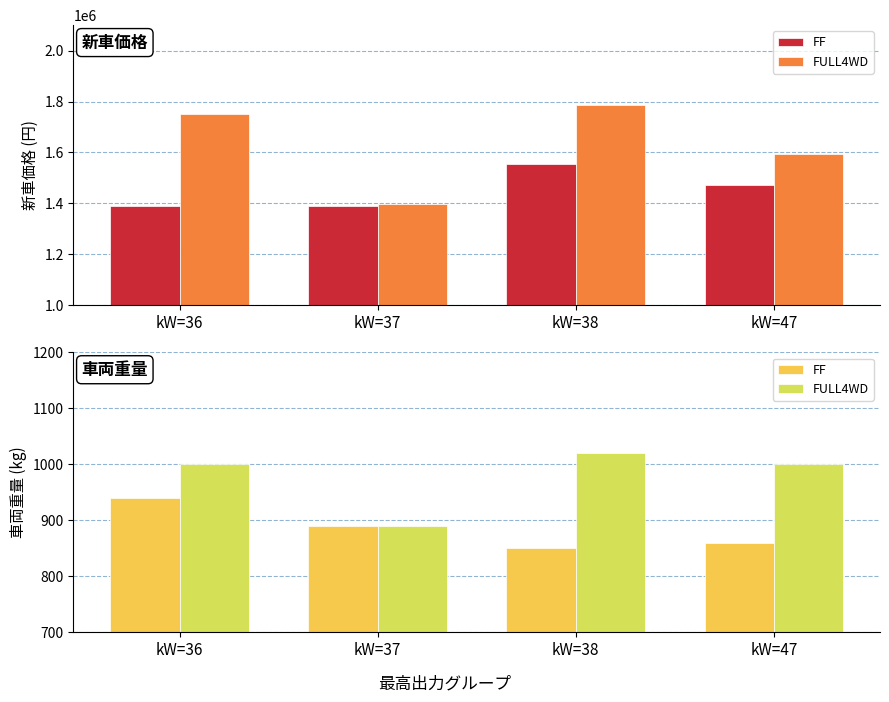

What value does the FULL4WD series have at kW=47, to the nearest 5?

1000